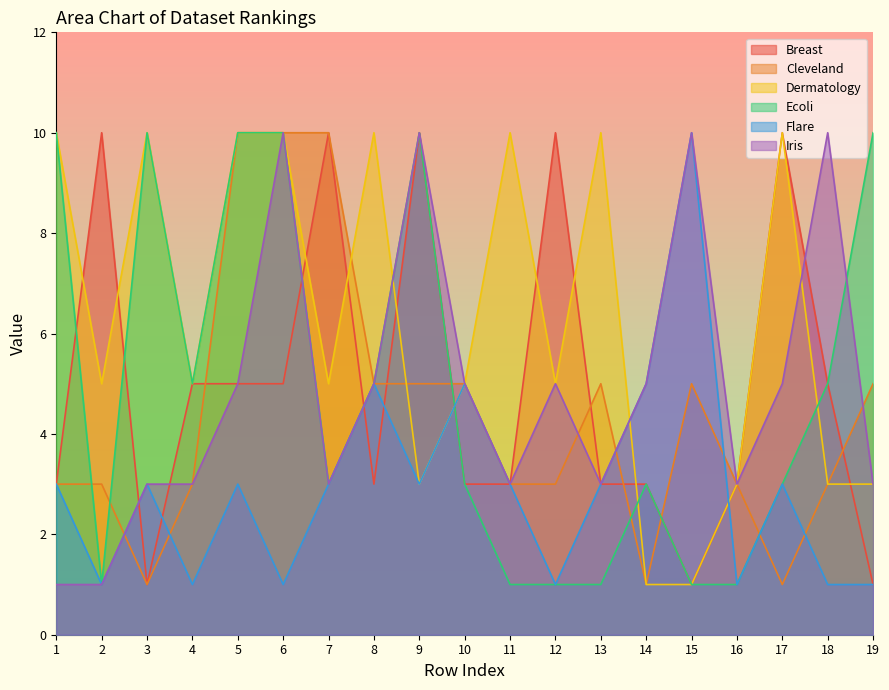

How many categories are shown in the chart?

19